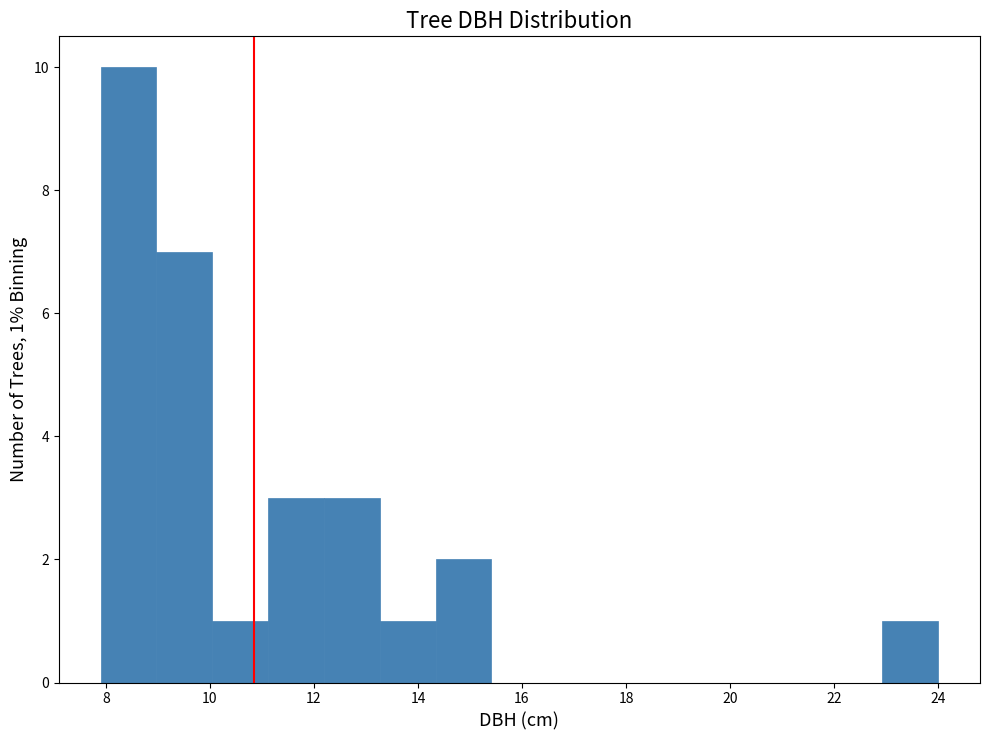

Over which range of the x-axis is the bar tallest?

8.0 to 9.0